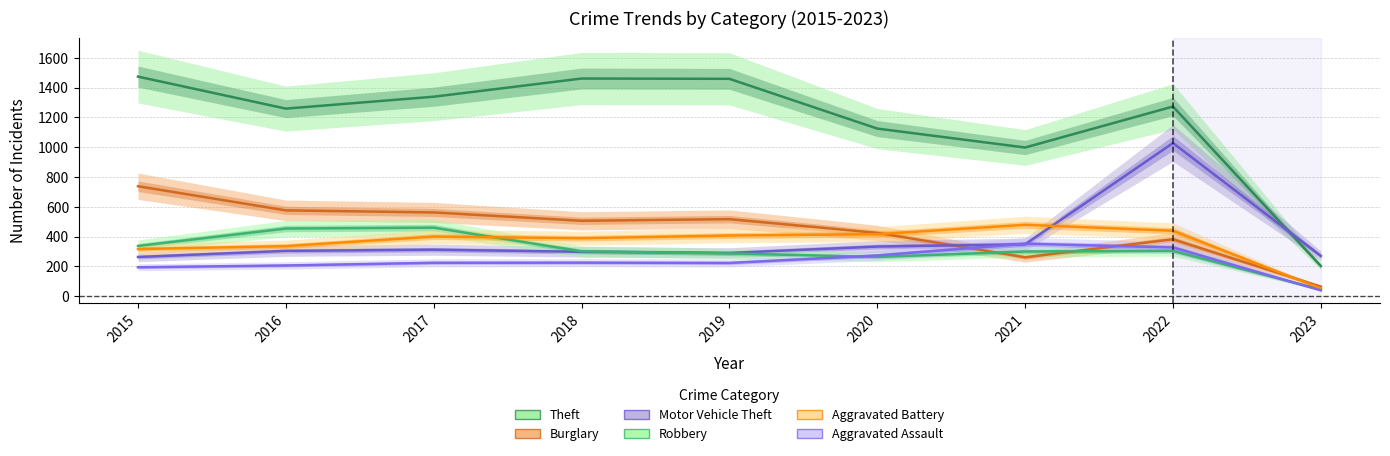

Which label corresponds to the largest value in the chart?

2015